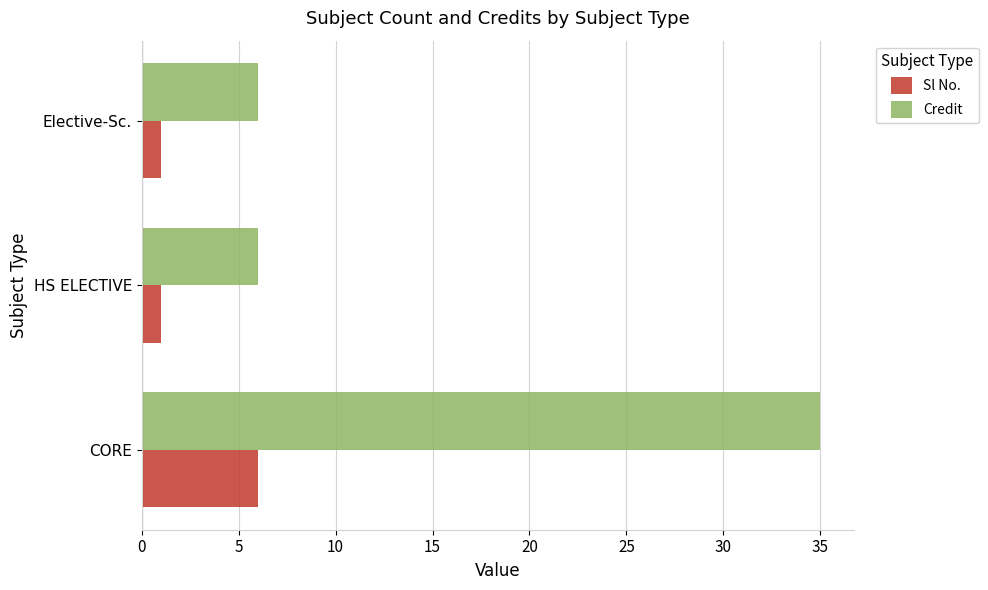

Is it true that Sl No. equals 6 at CORE?

True